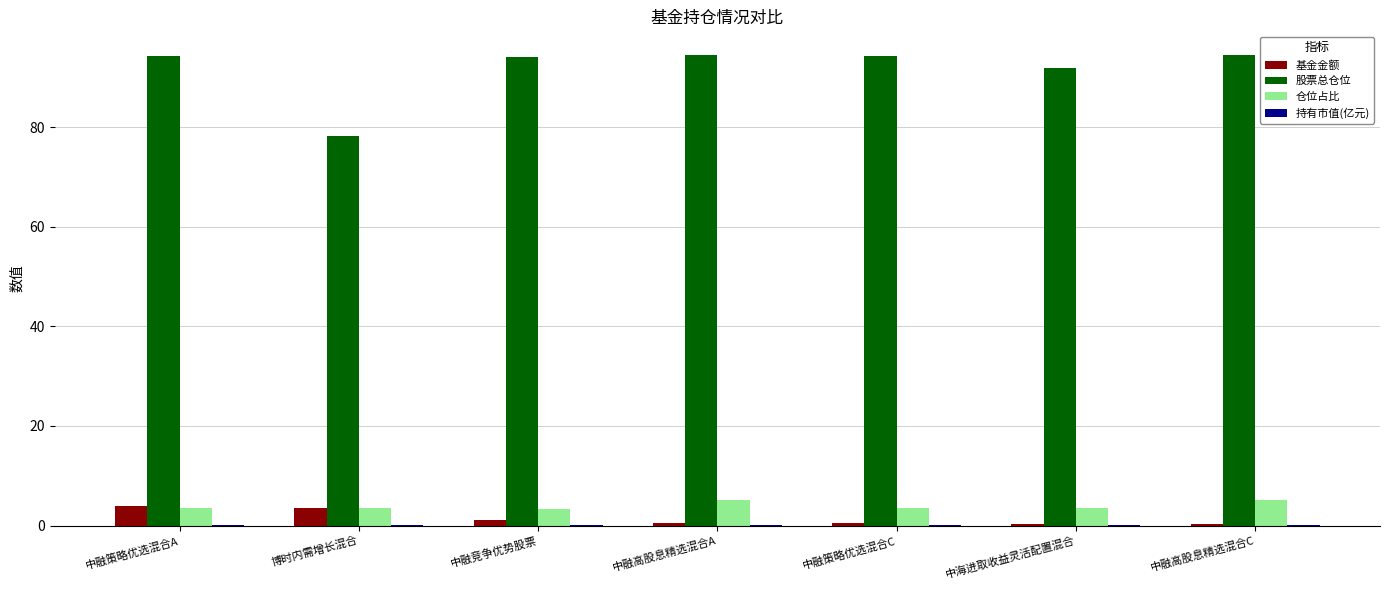

The value of 股票总仓位 at 博时内需增长混合 is 45.4. True or false?

False